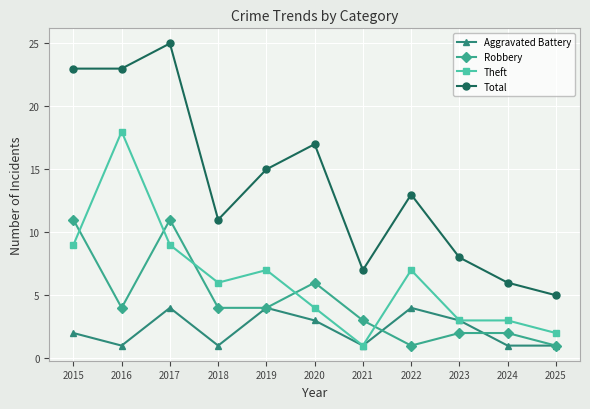

The Total series shows 6 at 2019. True or false?

False